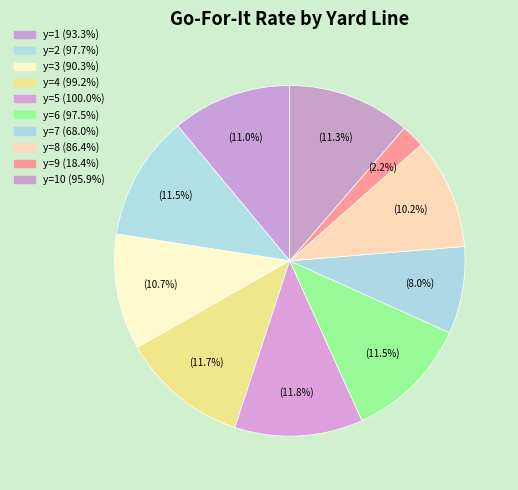

Count the number of slices in the pie.

10